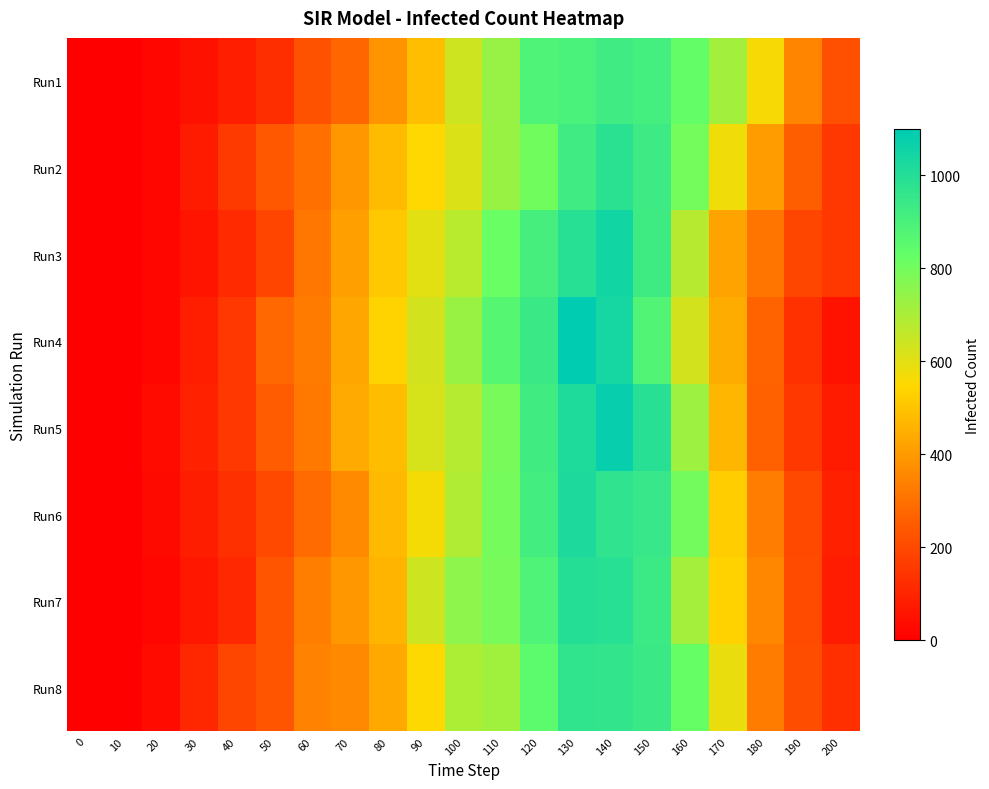

Reading right to left, what are all the values shown in this chart?

Run1: 200=214	190=352	180=564	170=716	160=833	150=915	140=927	130=899	120=887	110=735	100=640	90=486	80=383	70=275	60=222	50=126	40=87	30=49	20=21	10=2	0=1
Run2: 200=149	190=255	180=409	170=576	160=798	150=933	140=984	130=927	120=804	110=733	100=613	90=551	80=481	70=394	60=299	50=239	40=157	30=77	20=22	10=2	0=1
Run3: 200=154	190=190	180=313	170=423	160=681	150=932	140=1049	130=990	120=909	110=817	100=676	90=601	80=510	70=416	60=316	50=189	40=114	30=58	20=20	10=0	0=1
Run4: 200=50	190=135	180=268	170=443	160=631	150=879	140=1039	130=1100	120=942	110=869	100=734	90=631	80=539	70=431	60=328	50=278	40=150	30=87	20=21	10=1	0=1
Run5: 200=76	190=154	180=263	170=467	160=725	150=989	140=1080	130=1015	120=925	110=793	100=682	90=622	80=485	70=439	60=321	50=245	40=149	30=91	20=32	10=2	0=1
Run6: 200=89	190=197	180=333	170=523	160=800	150=950	140=973	130=1020	120=917	110=796	100=690	90=569	80=475	70=362	60=288	50=199	40=132	30=81	20=28	10=2	0=1
Run7: 200=79	190=202	180=356	170=535	160=713	150=937	140=989	130=997	120=886	110=794	100=754	90=639	80=465	70=395	60=334	50=230	40=110	30=63	20=18	10=2	0=1
Run8: 200=127	190=210	180=330	170=588	160=823	150=943	140=963	130=967	120=849	110=719	100=697	90=553	80=434	70=360	60=343	50=232	40=190	30=106	20=31	10=2	0=1